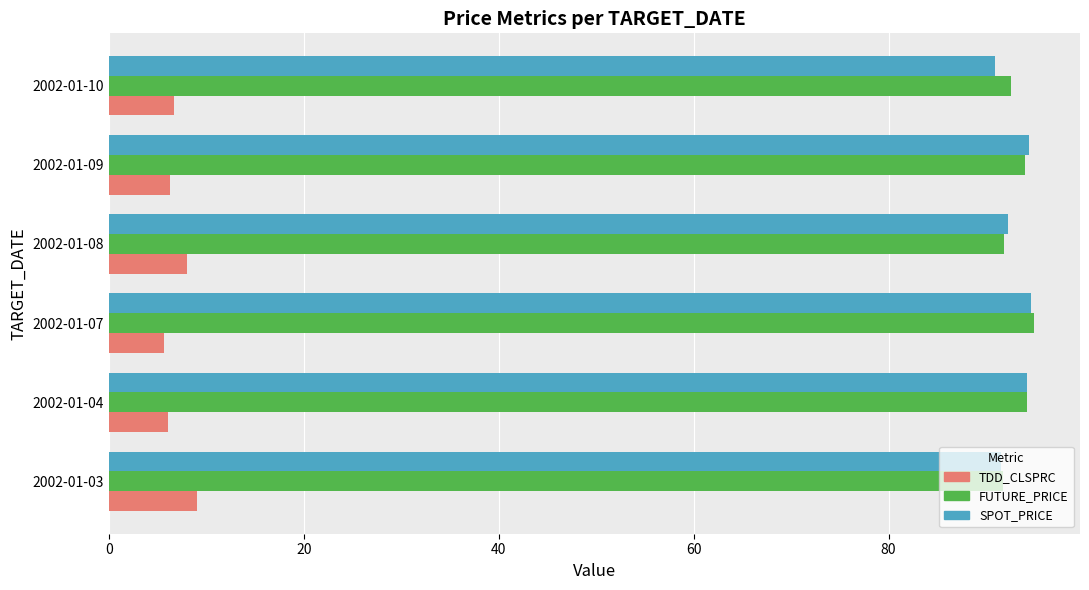

At how many categories does at least one series exceed 62?

6